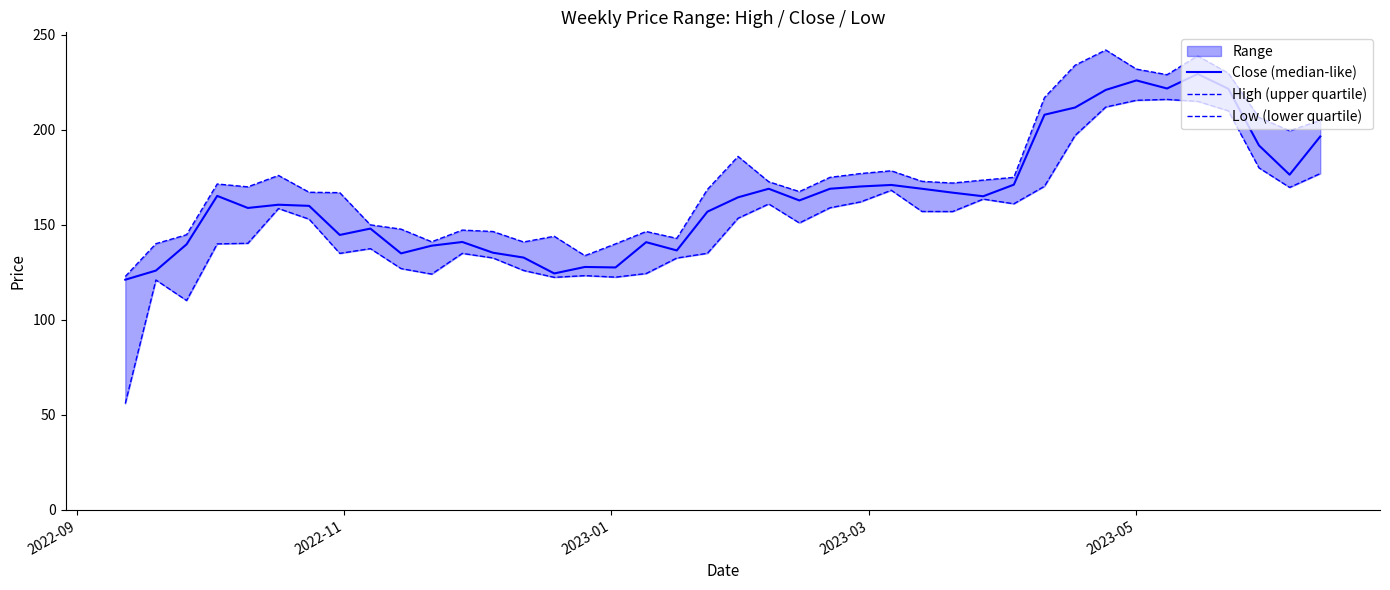

What are all the series names shown in the legend?

Close (median-like), High (upper quartile), Low (lower quartile)